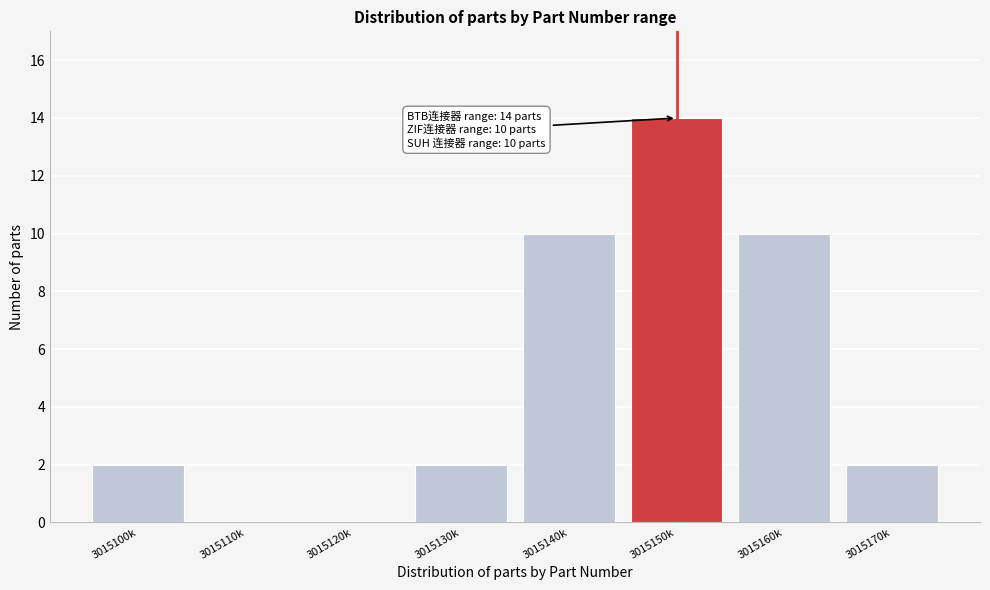

Reading left to right, transcribe all the data shown in this chart.

3015100k=2	3015110k=0	3015120k=0	3015130k=2	3015140k=10	3015150k=14	3015160k=10	3015170k=2